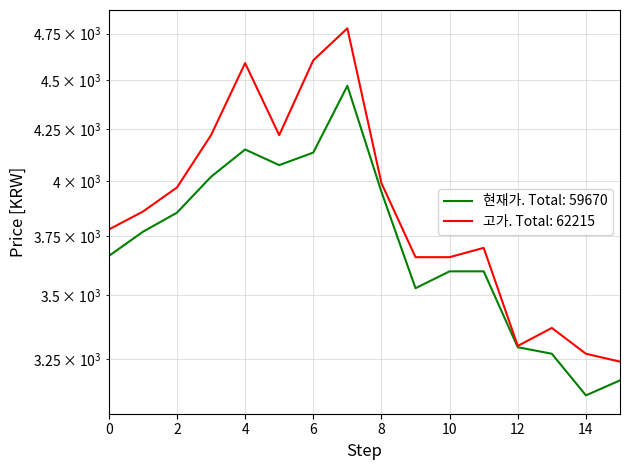

Which has a higher value, 15 or 8?

8